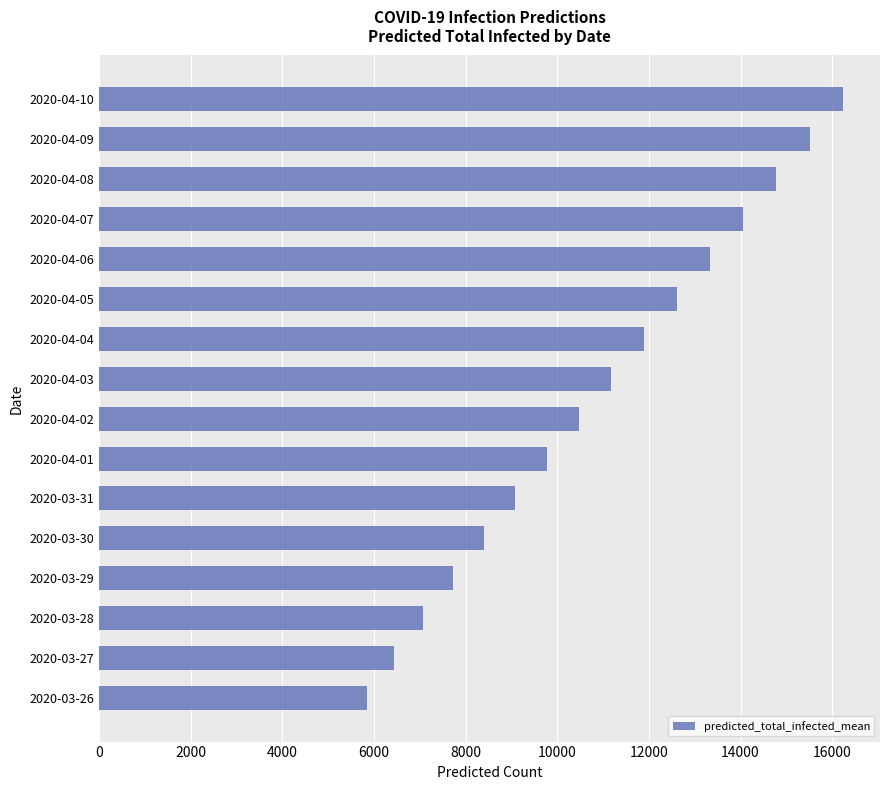

What is the change in value from 2020-03-29 to 2020-03-31?

+1347